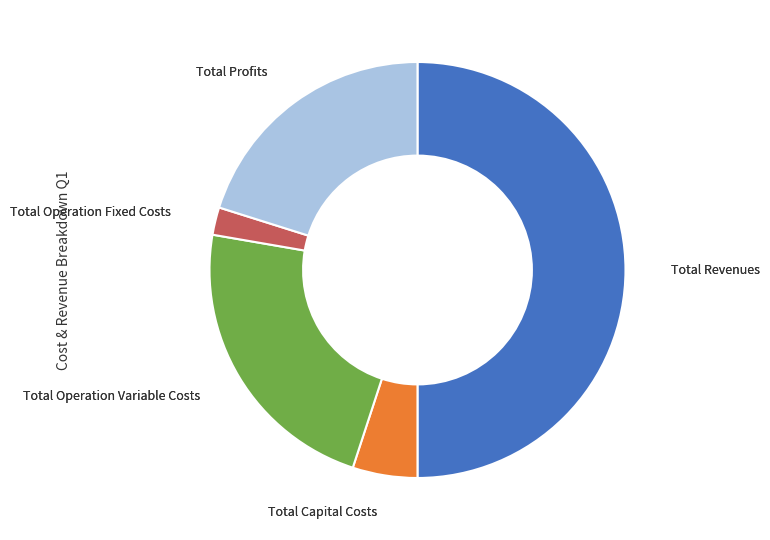

What is the smallest slice in the pie chart?

Total Operation Fixed Costs